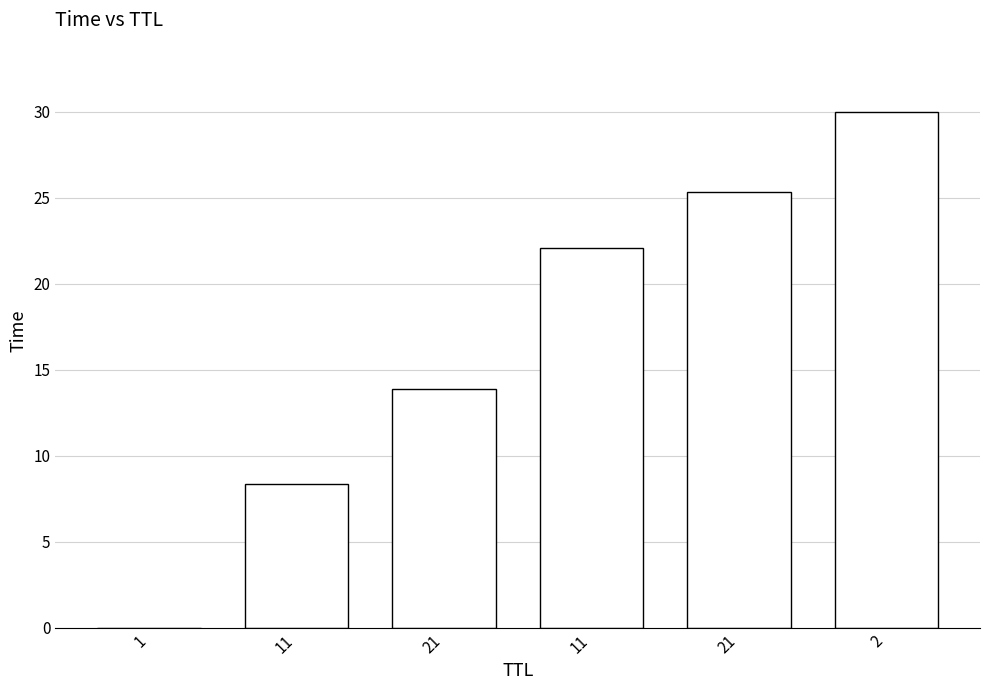

Read the value at 2.

30.0